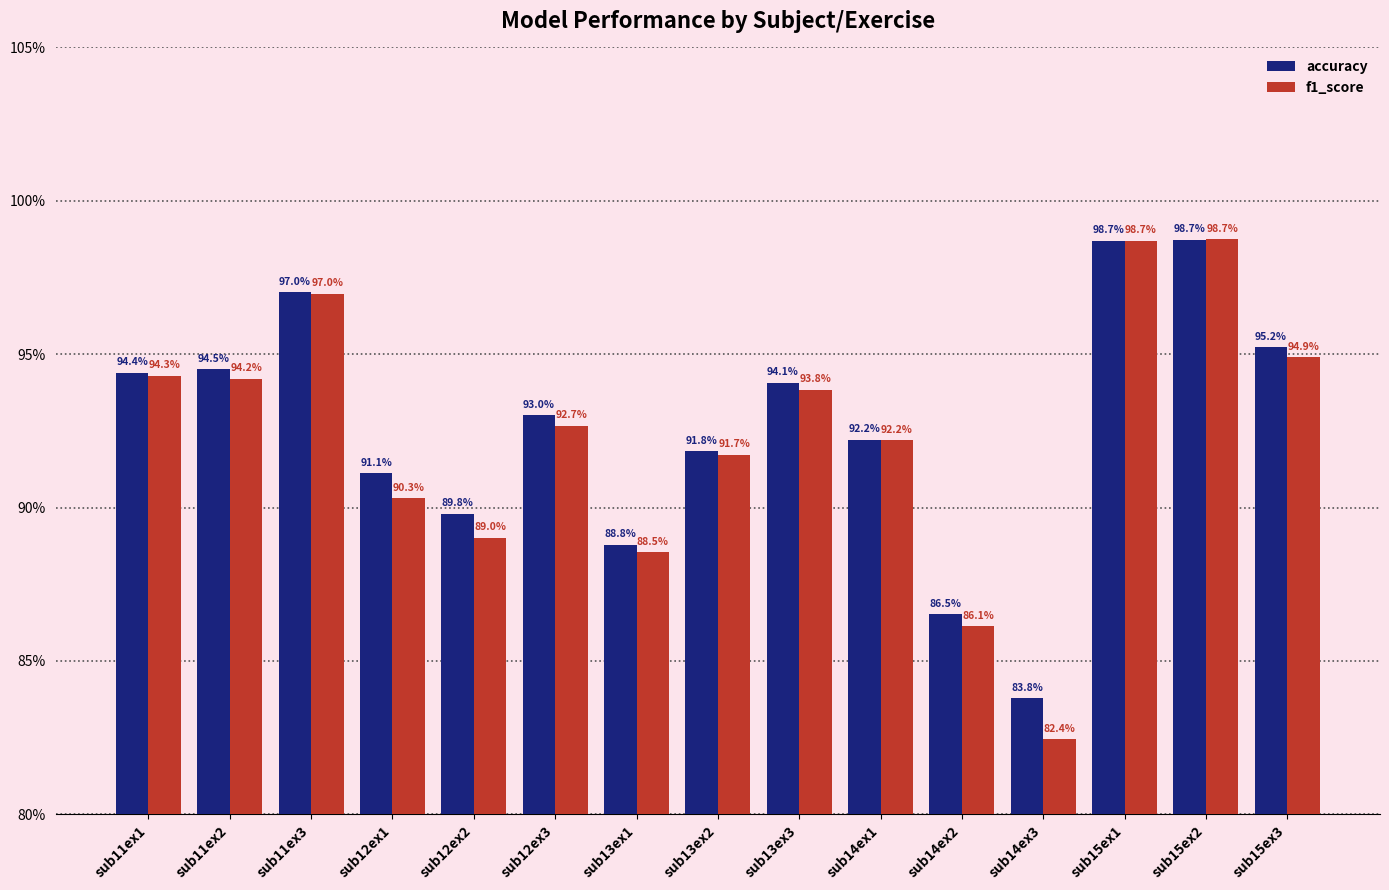

What are all the series names shown in the legend?

accuracy, f1_score